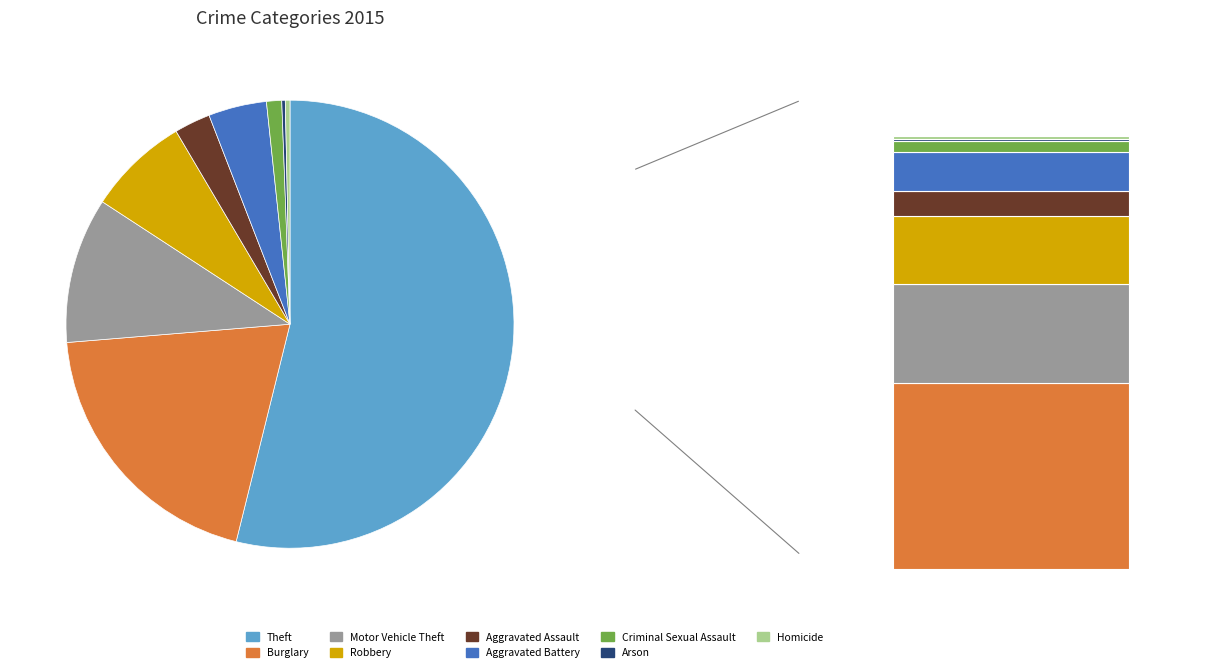

To the nearest percent, what percentage of the pie is Burglary?

20%